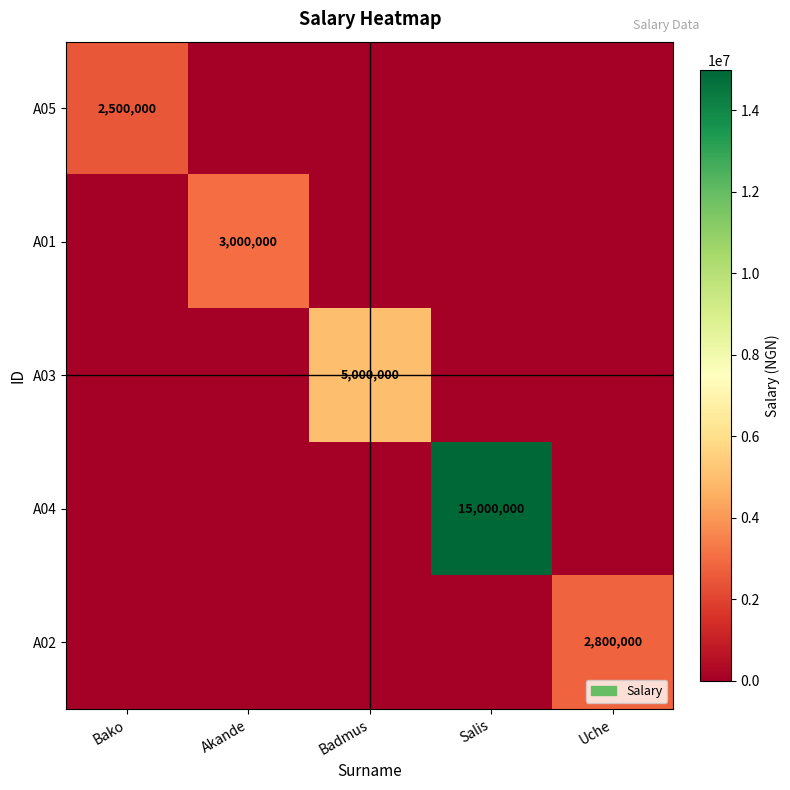

The A01 series shows 3000000 at Akande. True or false?

True